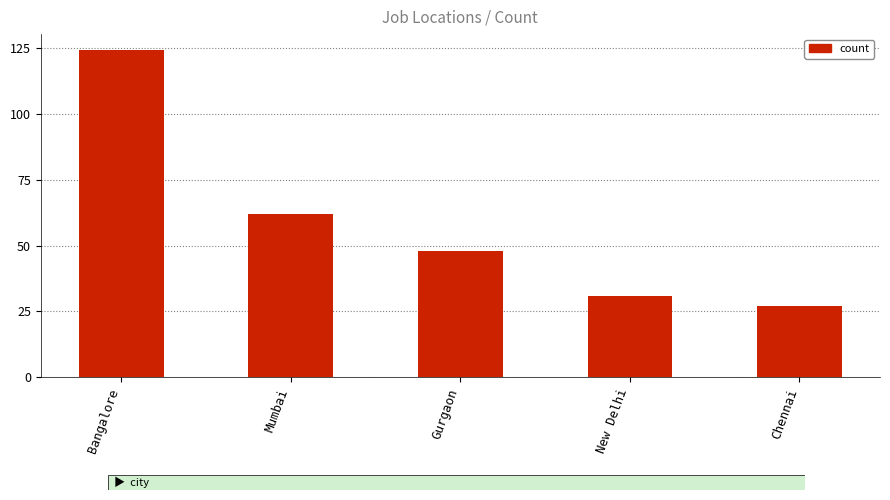

Read the value at Chennai, to the nearest 5.

25